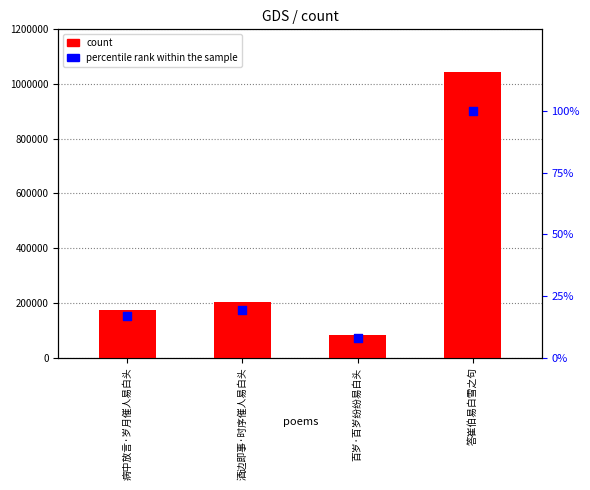

At how many categories does at least one series exceed 820137?

1